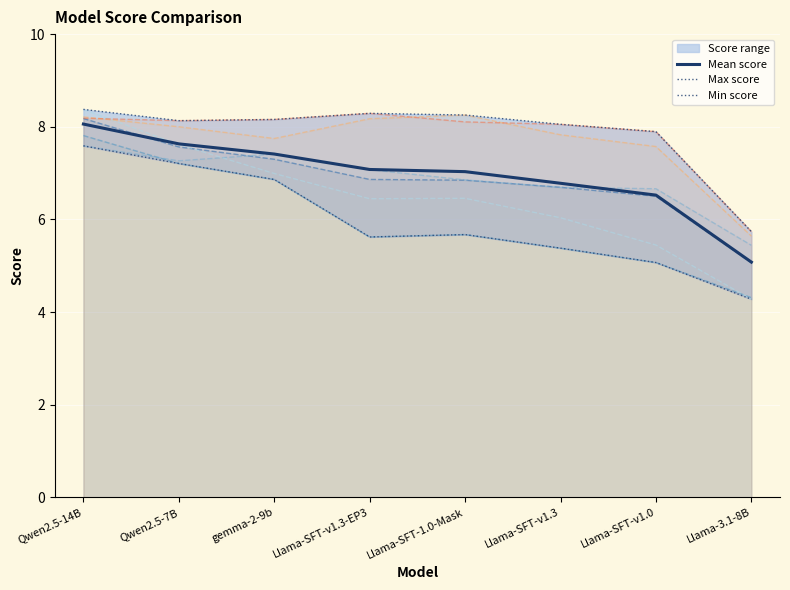

List the series in order of their peak value, lowest first.

Min score, Mean score, Max score